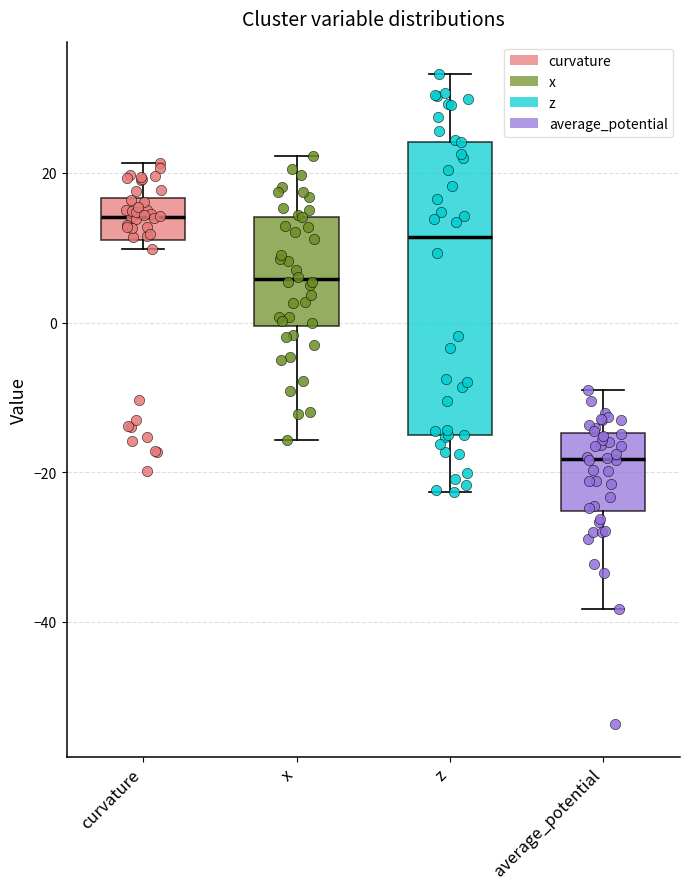

Reading left to right, read every box against the y-axis: the position of its median line, the range the box covers, and the ends of its whiskers. The values are not printed on the chart, so give them approximately, as read against the axis.

curvature: median 14, box 12 to 16, whiskers 10 to 22
x: median 6, box 0 to 14, whiskers -16 to 22
z: median 12, box -14 to 24, whiskers -22 to 34
average_potential: median -18, box -26 to -14, whiskers -38 to -10